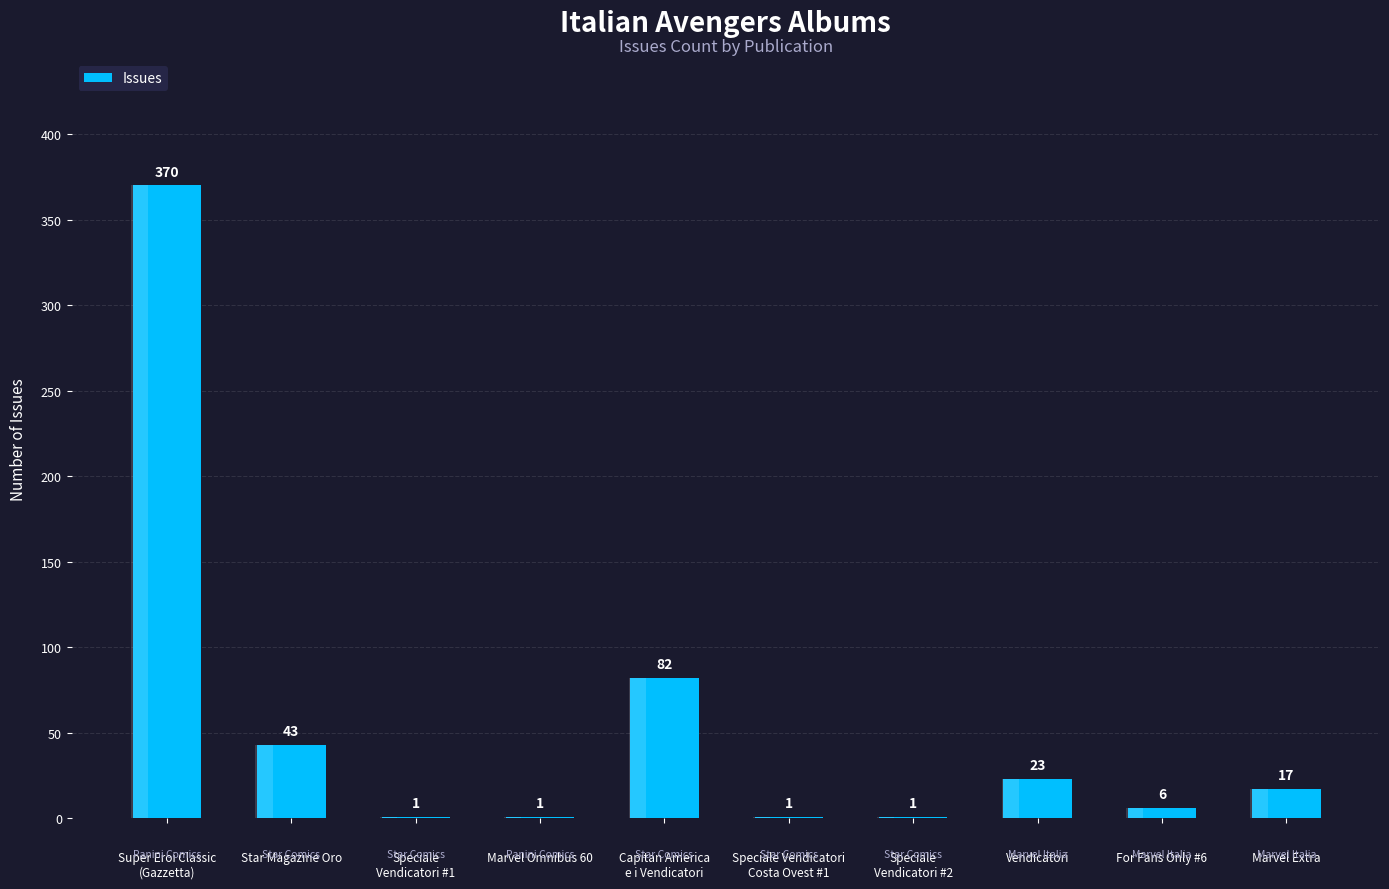

Is it true that the value at Capitan America
e i Vendicatori is 82?

True